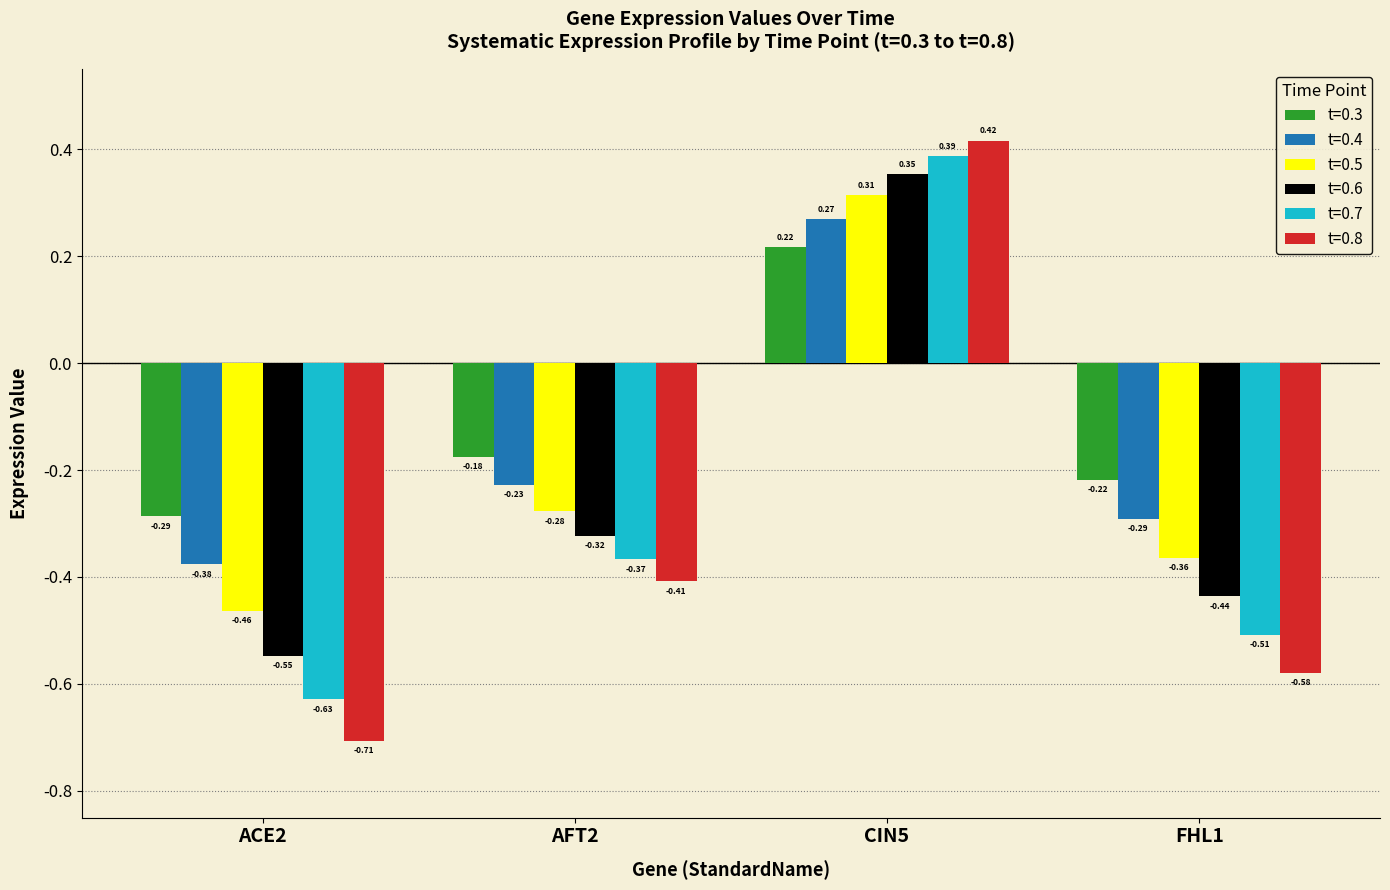

List the series in order of their overall mean, highest first.

t=0.3, t=0.4, t=0.5, t=0.6, t=0.7, t=0.8